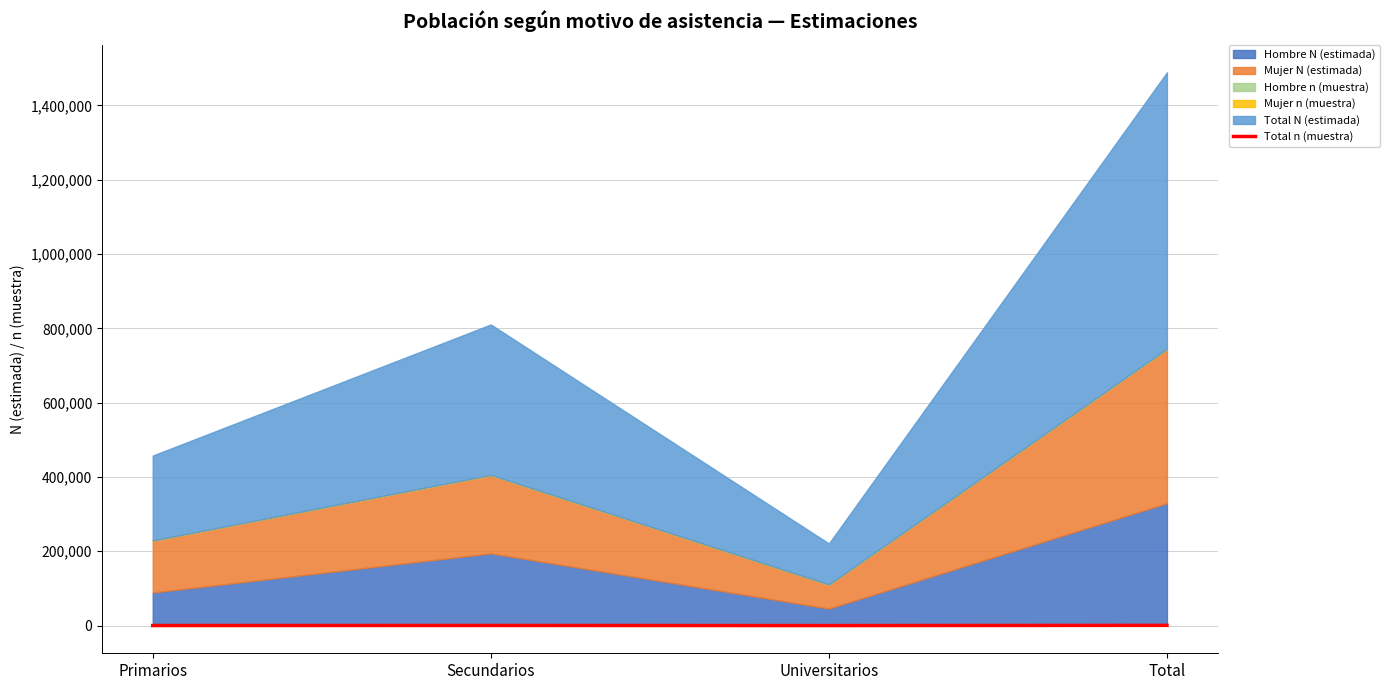

Is it true that the value at Total is 688?

True